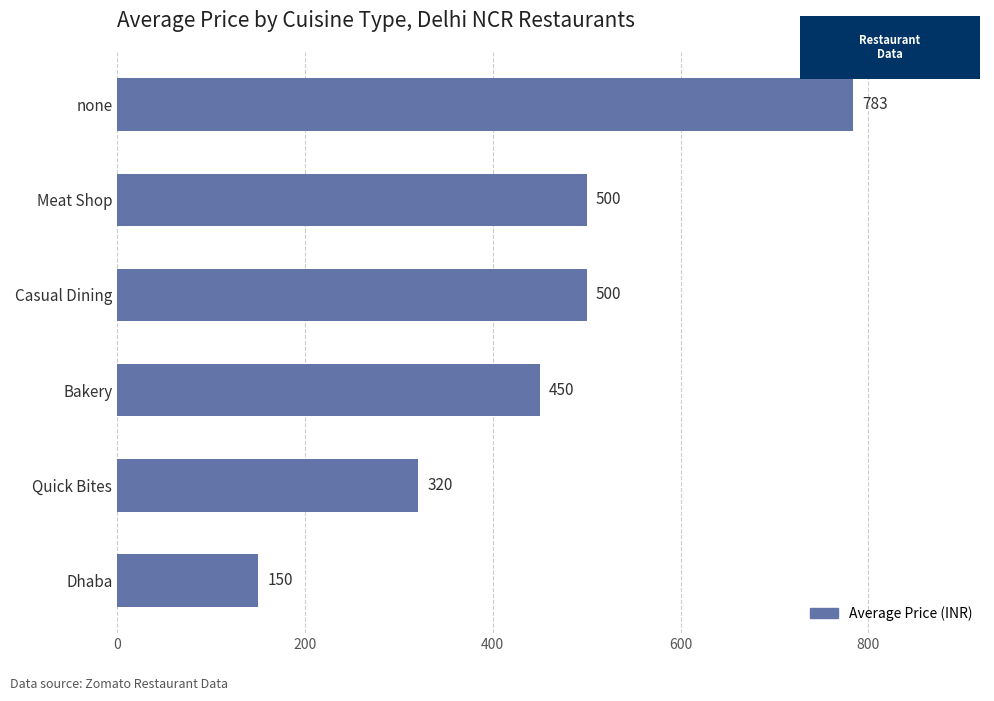

What position from the top is Dhaba?

6